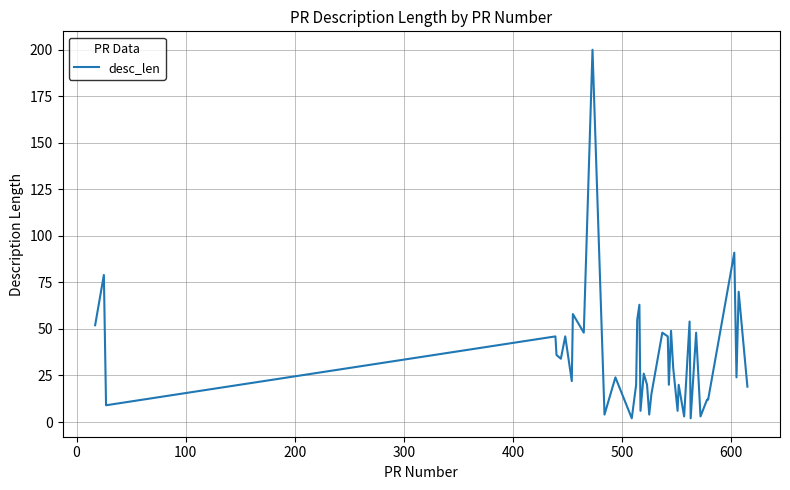

What is the greatest value displayed?

200